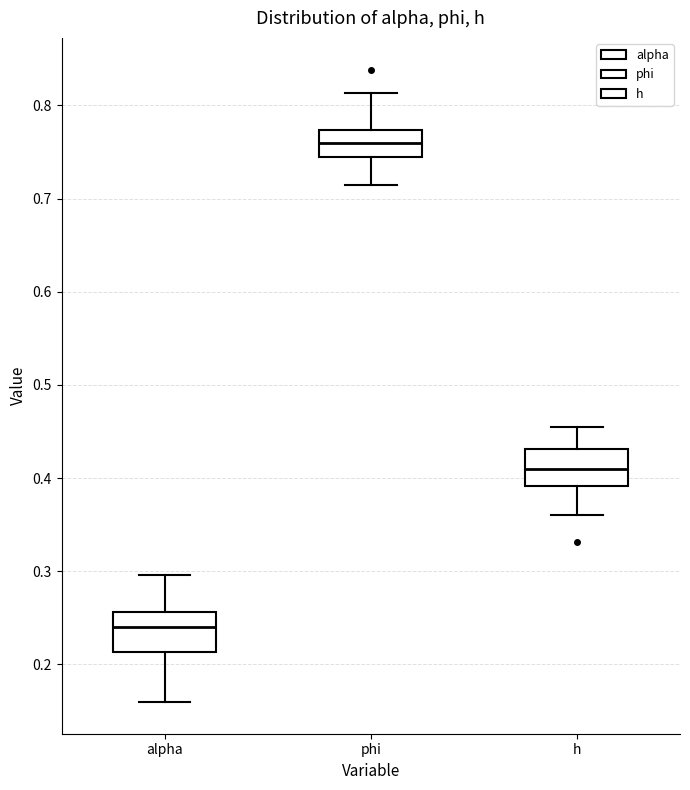

Reading left to right, transcribe this box plot: for each box, give where its median line is, the range the box spans, and where its two whiskers end, as read against the y-axis. The values are not printed on the chart, so give them approximately, as read against the axis.

alpha: median 0.24, box 0.21 to 0.26, whiskers 0.16 to 0.30
phi: median 0.76, box 0.74 to 0.77, whiskers 0.71 to 0.81
h: median 0.41, box 0.39 to 0.43, whiskers 0.36 to 0.46